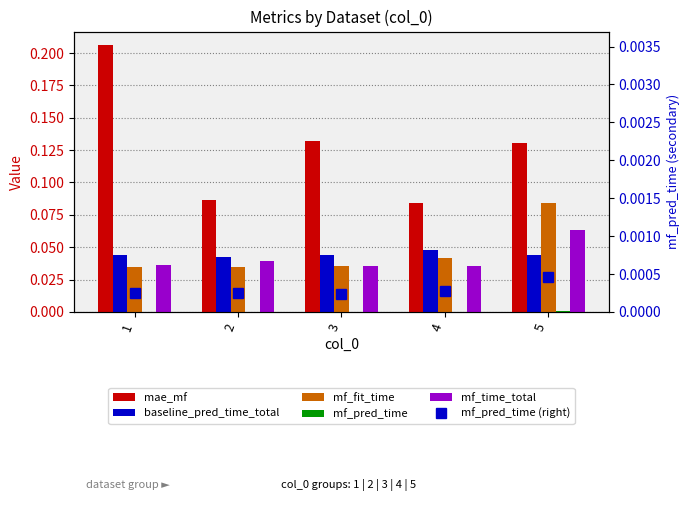

Are the bars grouped side by side (vs. stacked)?

Yes